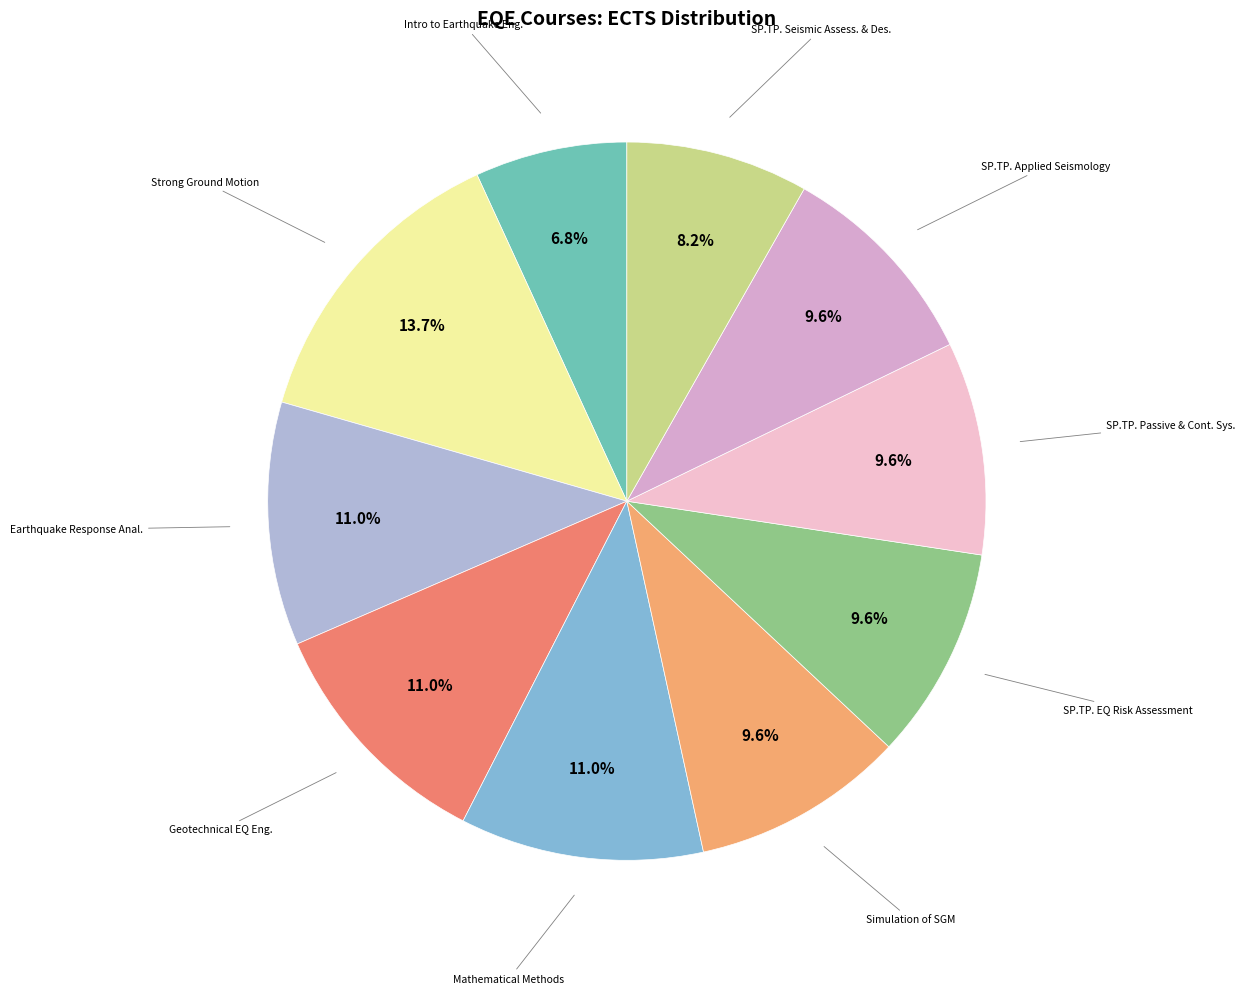

Does any single category account for the majority?

No